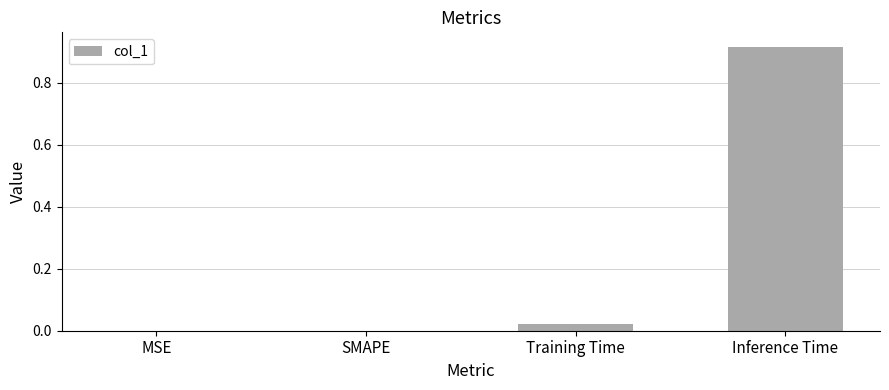

At which category does the chart reach its peak across all series?

Inference Time